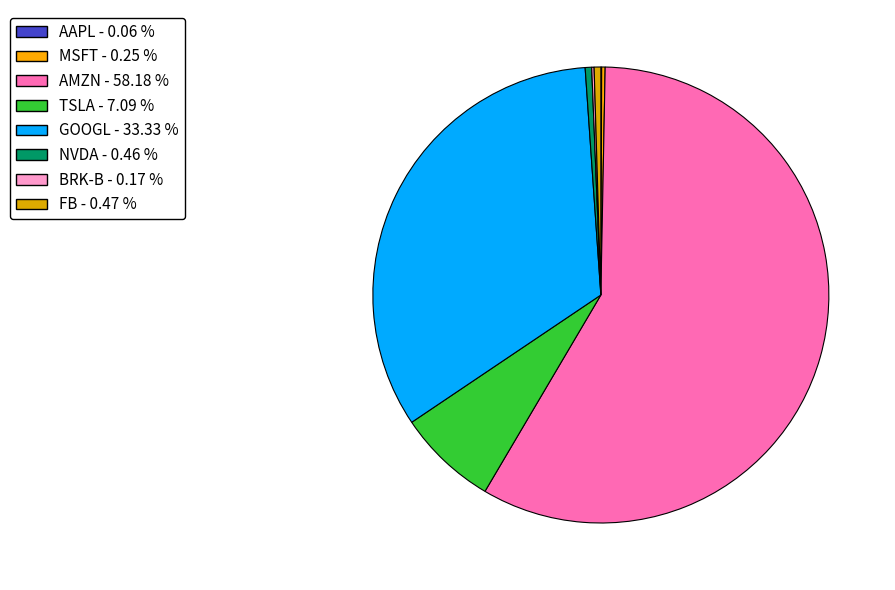

Between MSFT and AAPL, which is larger?

MSFT